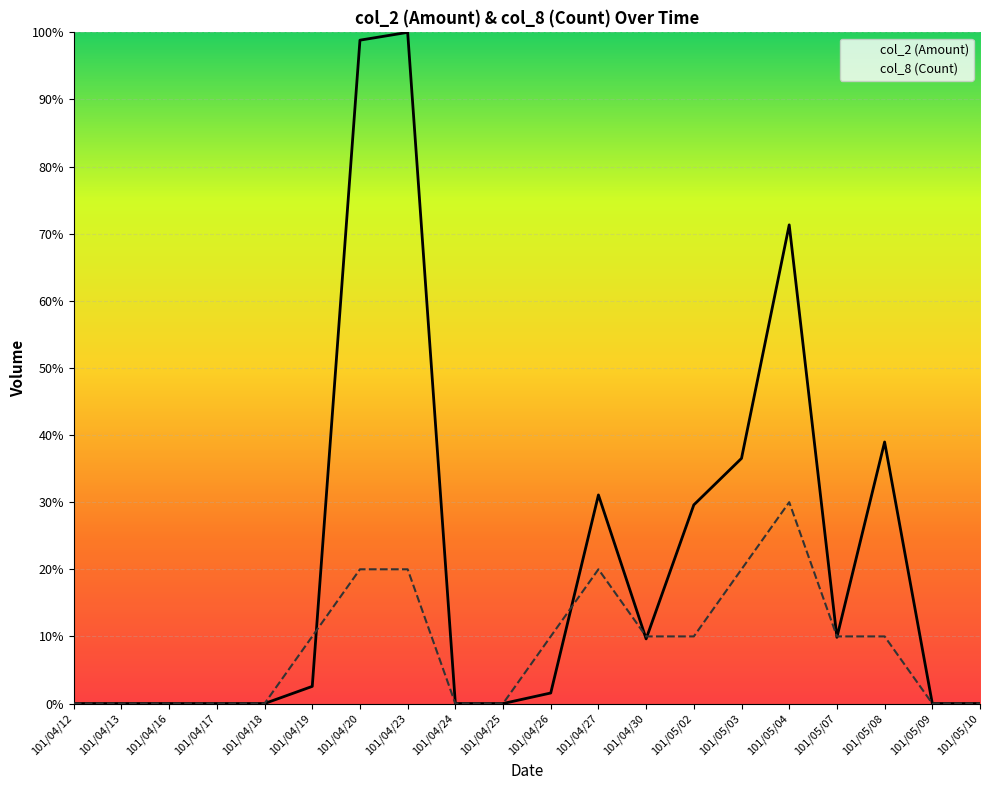

At which category is the sum across all series the highest?

101/04/23